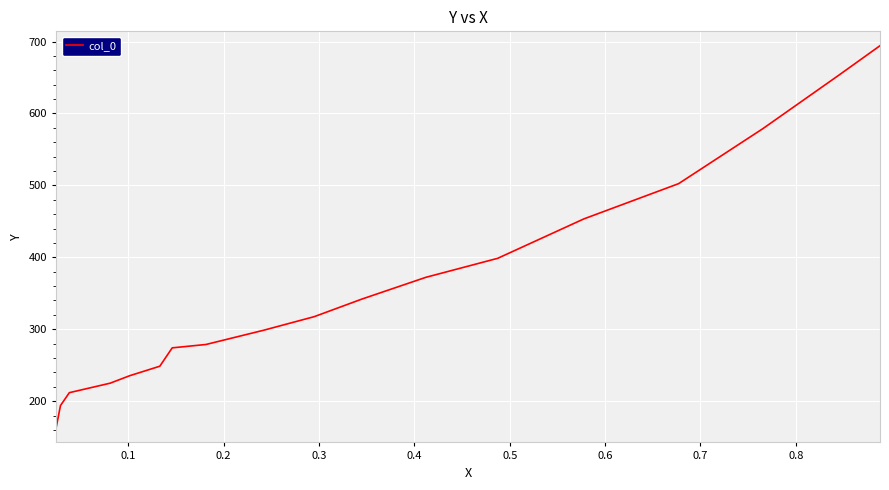

What is the difference between the maximum and minimum values?

531.6